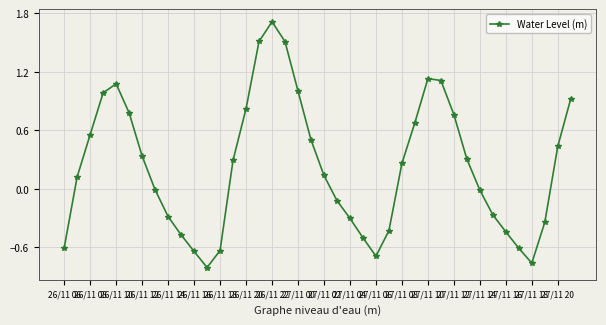

How many points are lower than both their immediate neighbors (excluding endpoints)?

3